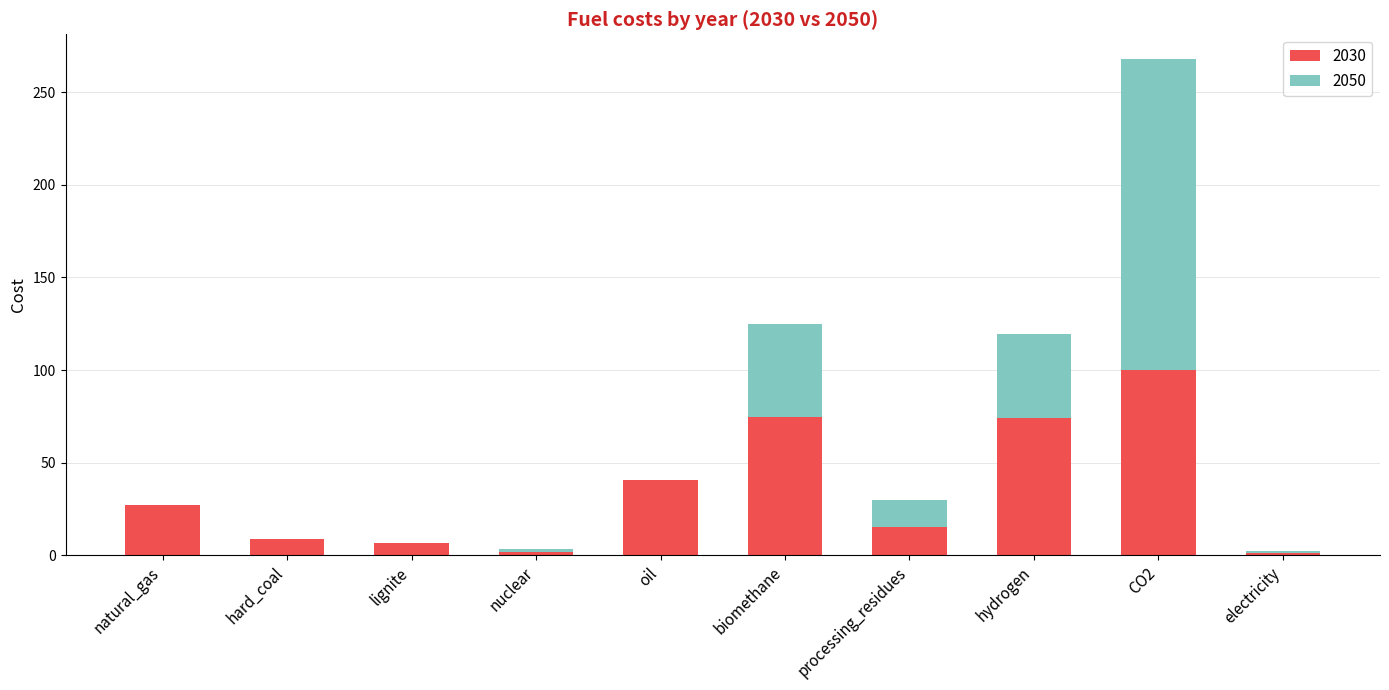

What is the sum of all 2030 values?

349.5